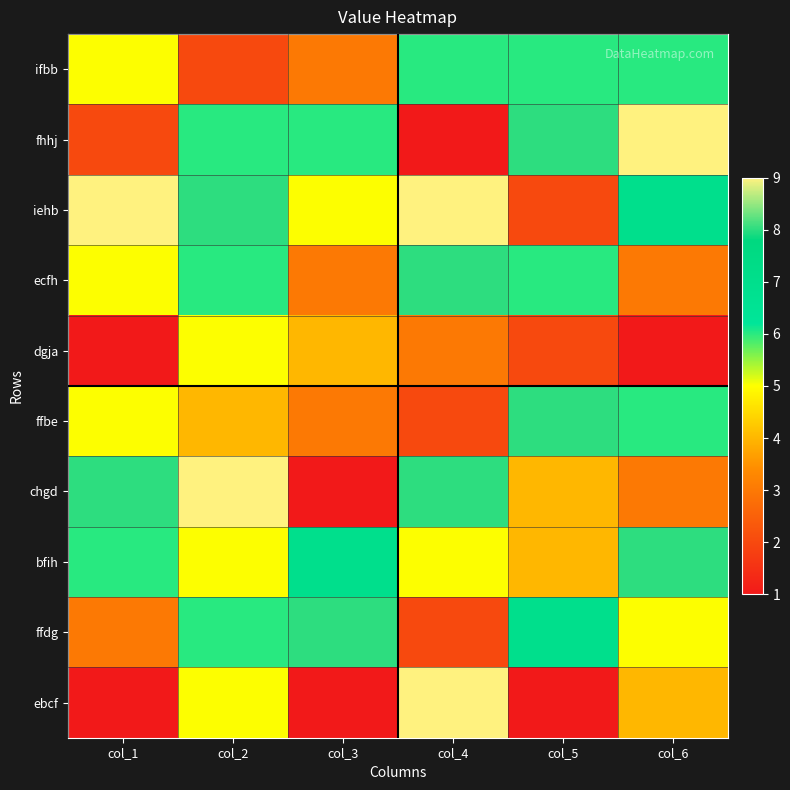

Which series has the largest total across all categories?

iehb